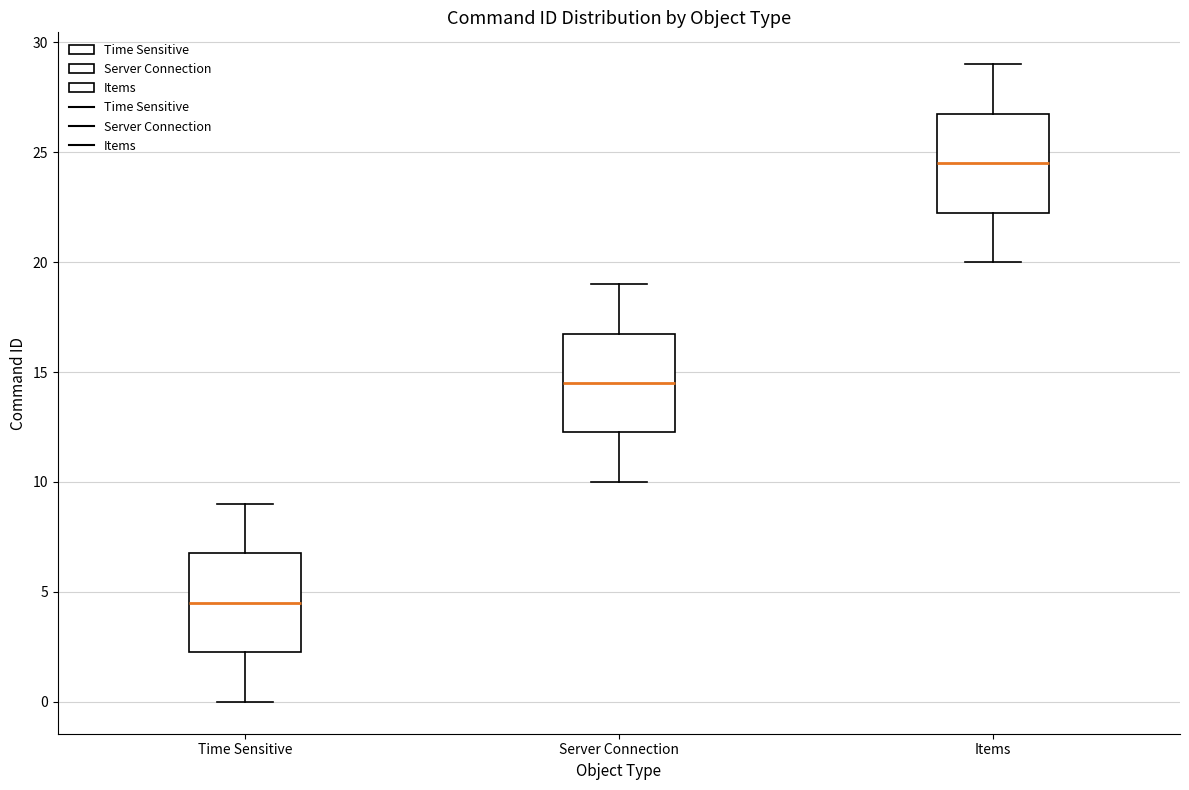

Reading left to right, transcribe this box plot: for each box, give where its median line is, the range the box spans, and where its two whiskers end, as read against the y-axis. The values are not printed on the chart, so give them approximately, as read against the axis.

Time Sensitive: median 4.5, box 2.5 to 7.0, whiskers 0.0 to 9.0
Server Connection: median 14.5, box 12.5 to 17.0, whiskers 10.0 to 19.0
Items: median 24.5, box 22.5 to 27.0, whiskers 20.0 to 29.0